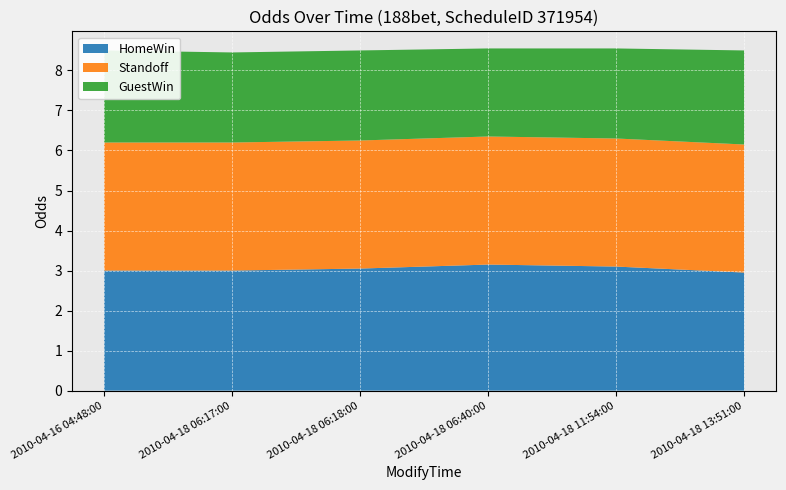

Reading left to right, what are all the values shown in this chart?

HomeWin: 2010-04-16 04:48:00=3.0	2010-04-18 06:17:00=3.0	2010-04-18 06:18:00=3.0	2010-04-18 06:40:00=3.1	2010-04-18 11:54:00=3.1	2010-04-18 13:51:00=3.0
Standoff: 2010-04-16 04:48:00=3.2	2010-04-18 06:17:00=3.2	2010-04-18 06:18:00=3.2	2010-04-18 06:40:00=3.2	2010-04-18 11:54:00=3.2	2010-04-18 13:51:00=3.2
GuestWin: 2010-04-16 04:48:00=2.3	2010-04-18 06:17:00=2.2	2010-04-18 06:18:00=2.2	2010-04-18 06:40:00=2.2	2010-04-18 11:54:00=2.2	2010-04-18 13:51:00=2.4